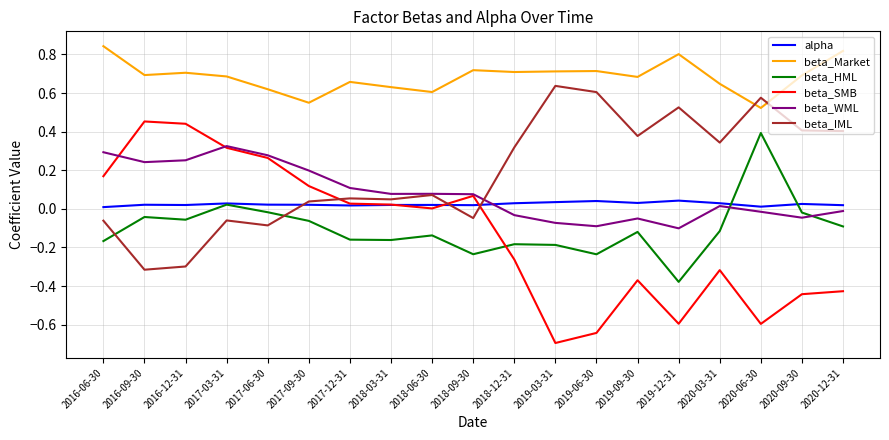

The beta_WML series shows -0.1 at 2019-12-31. True or false?

True